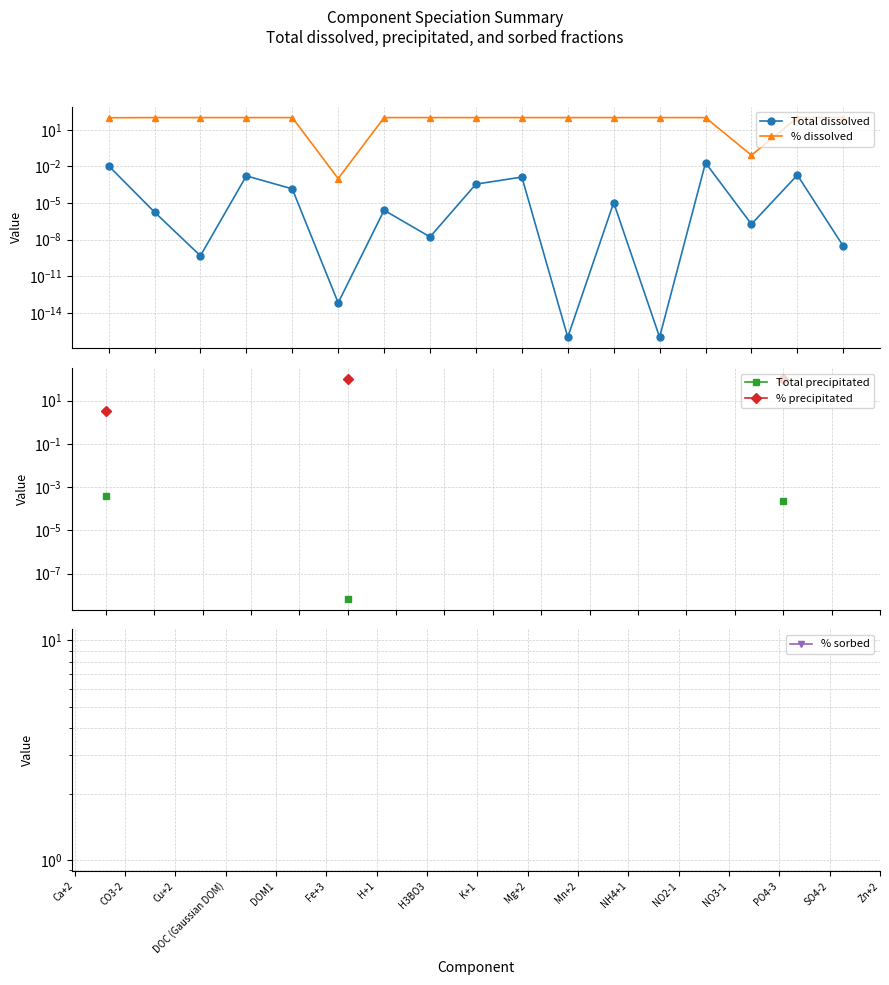

What is the label of the 6th point from the left?

Fe+3